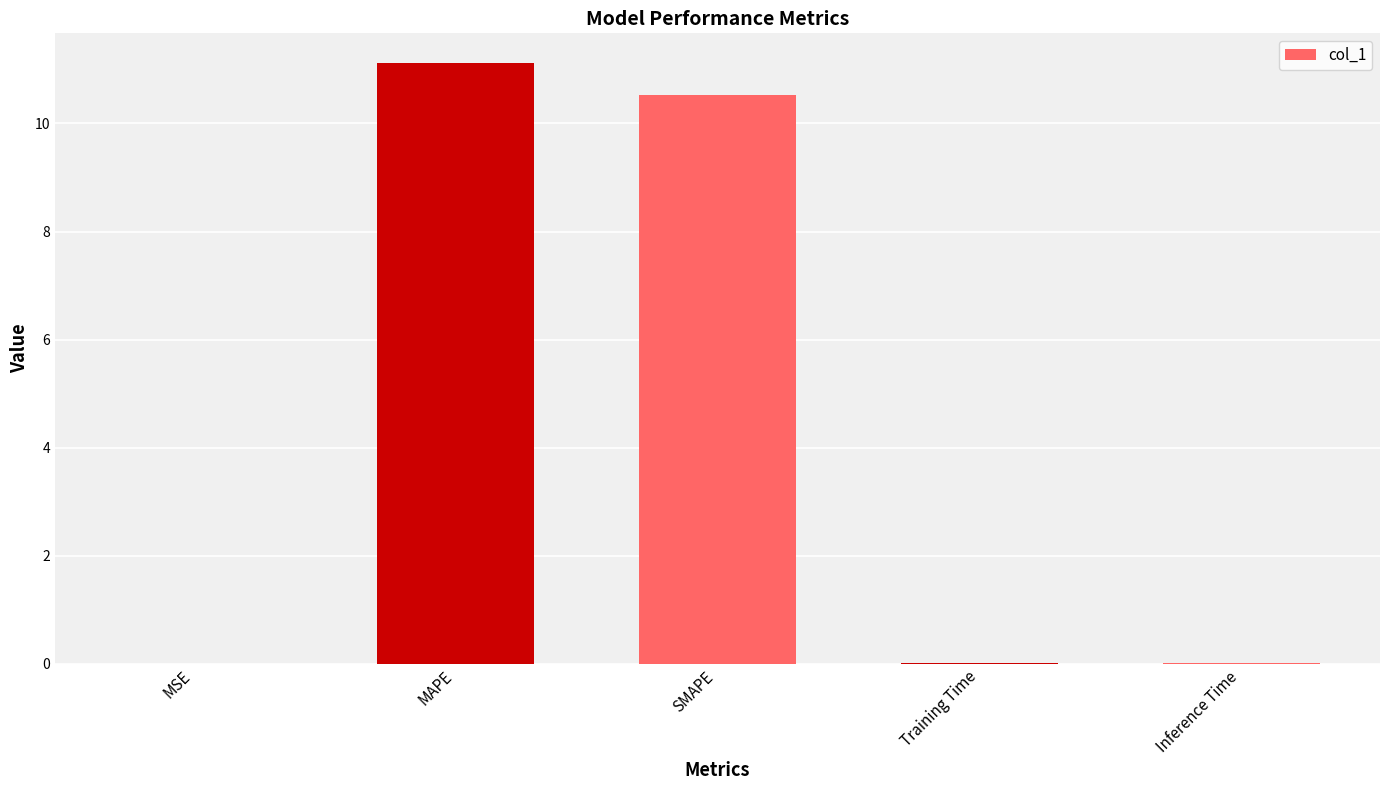

What is the sum of all values?

21.6